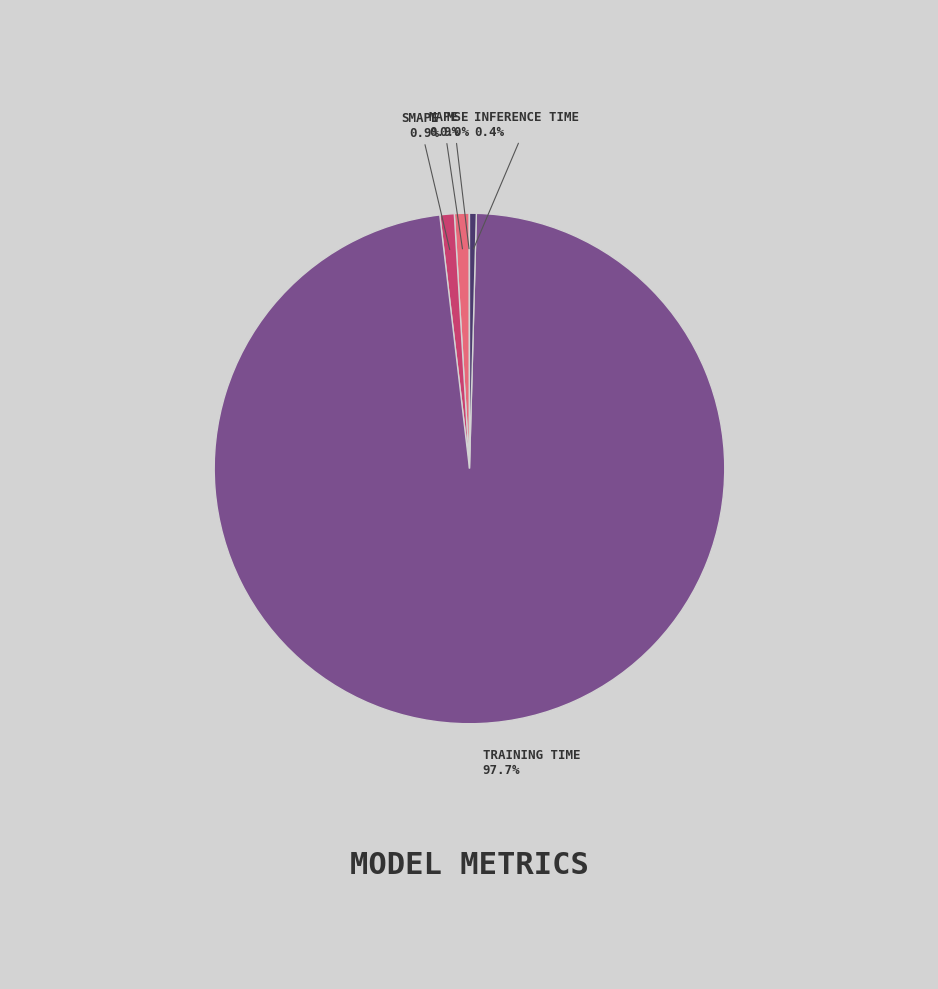

Does any single category account for the majority?

Yes